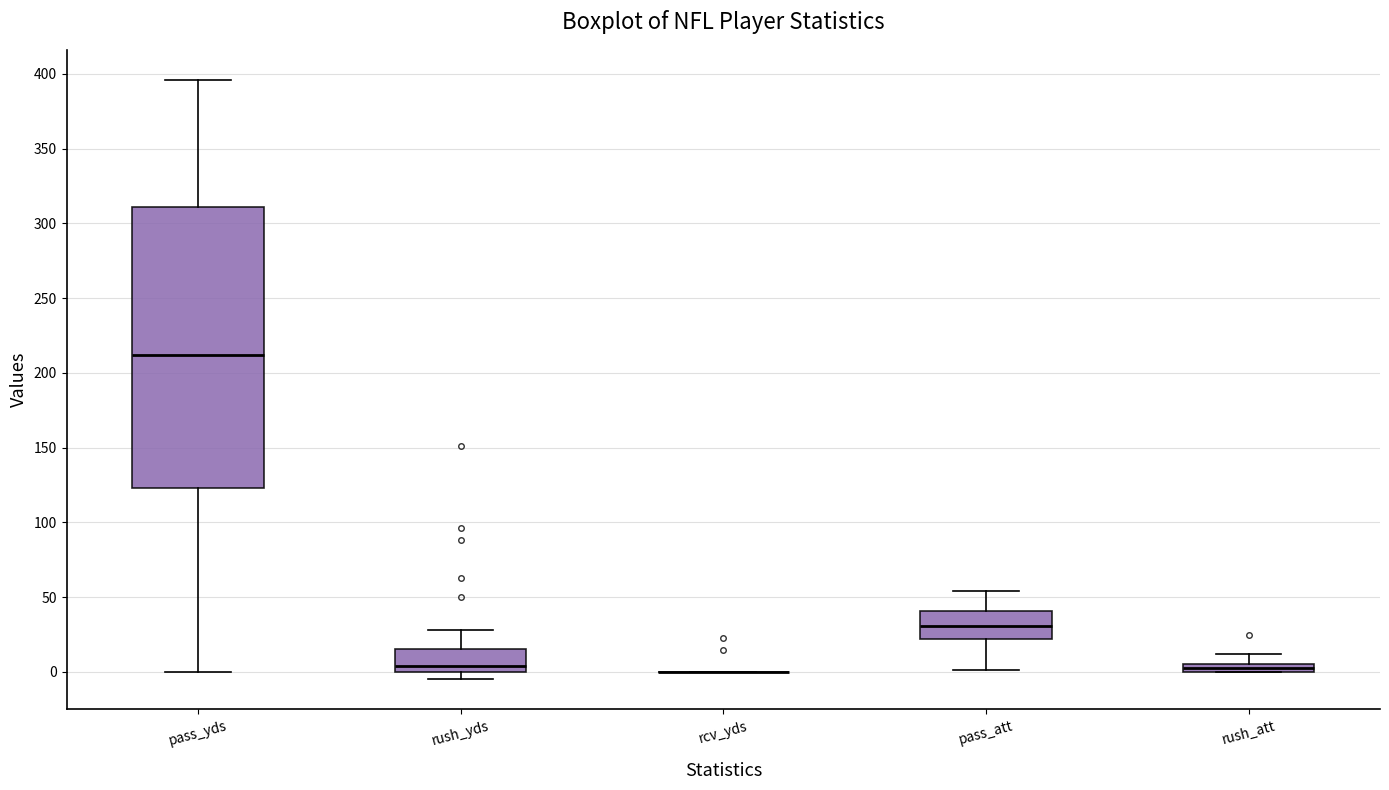

Where does the median line of the box for rush_yds sit on the y-axis? The values are not printed on the chart, so give them approximately, as read against the axis.

5